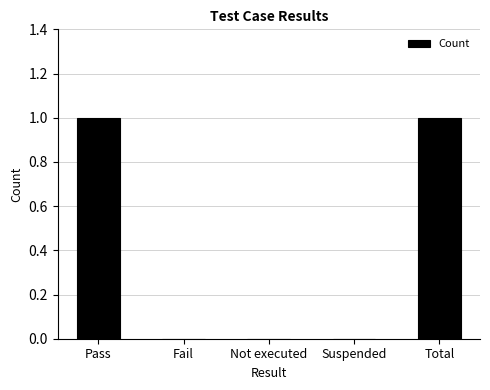

True or false: the data shows 0 at Total.

False